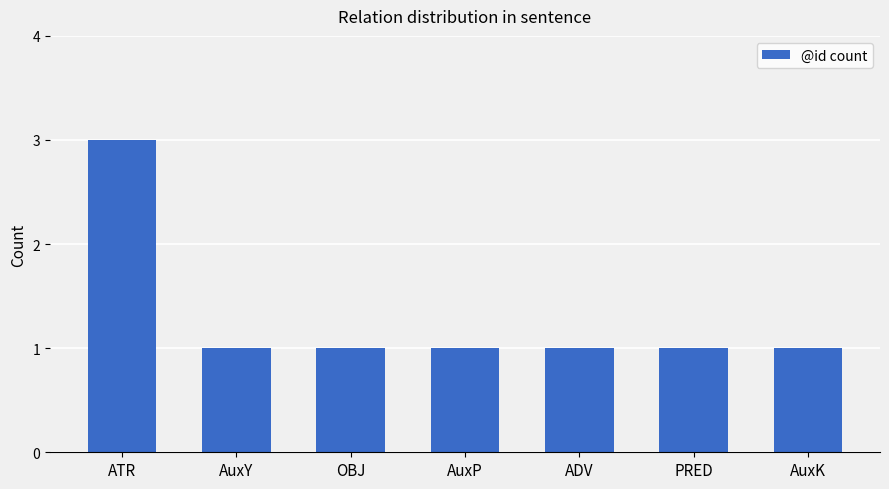

What is the difference between the maximum and minimum values?

2